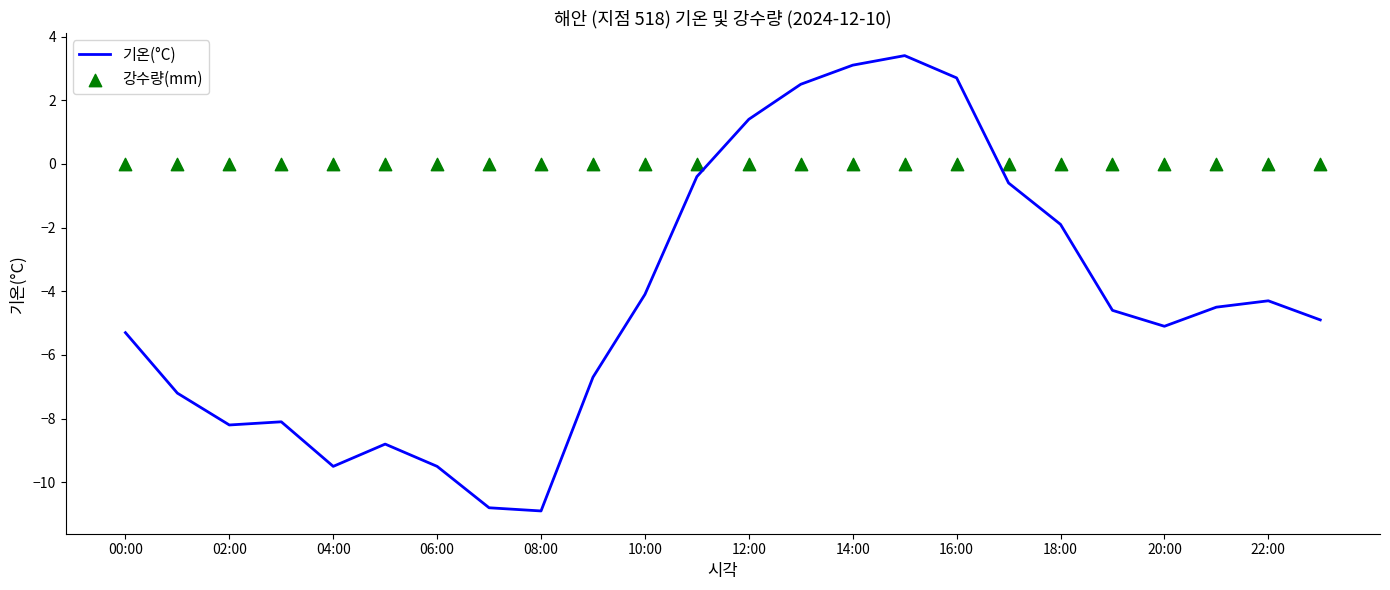

Which series has the largest Y range (max minus min)?

기온(°C)